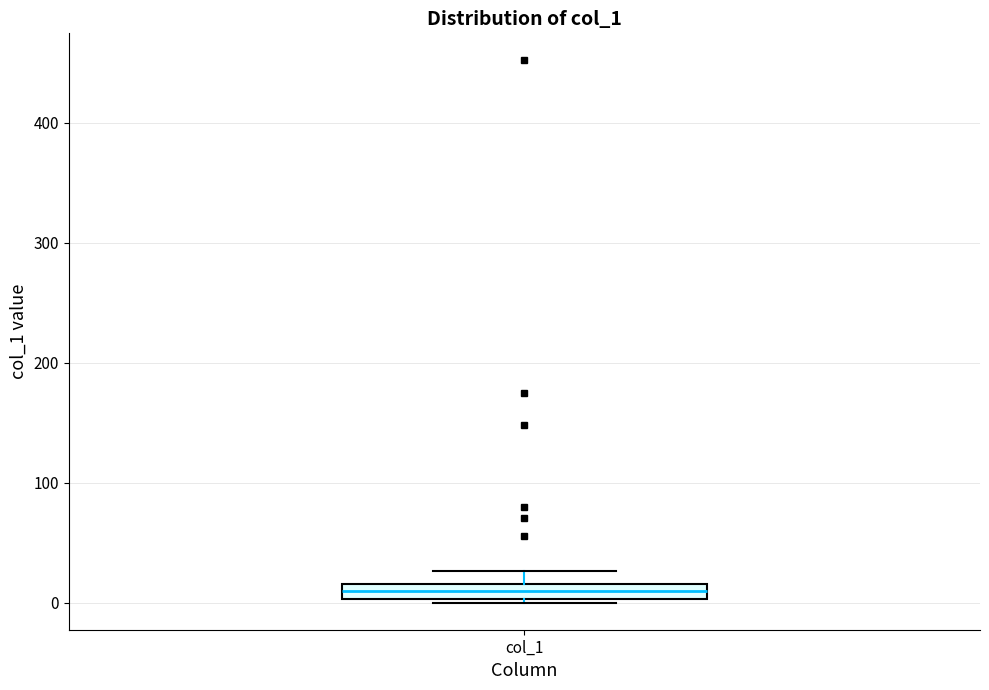

Where is the lower edge of the box for col_1 on the y-axis? The values are not printed on the chart, so give them approximately, as read against the axis.

0